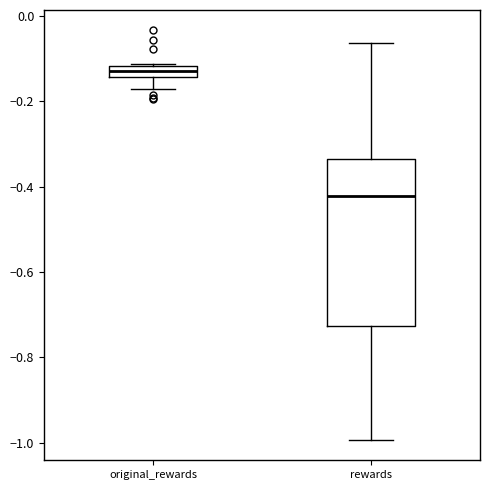

Which box is the tallest, from its lower edge to its upper edge?

rewards